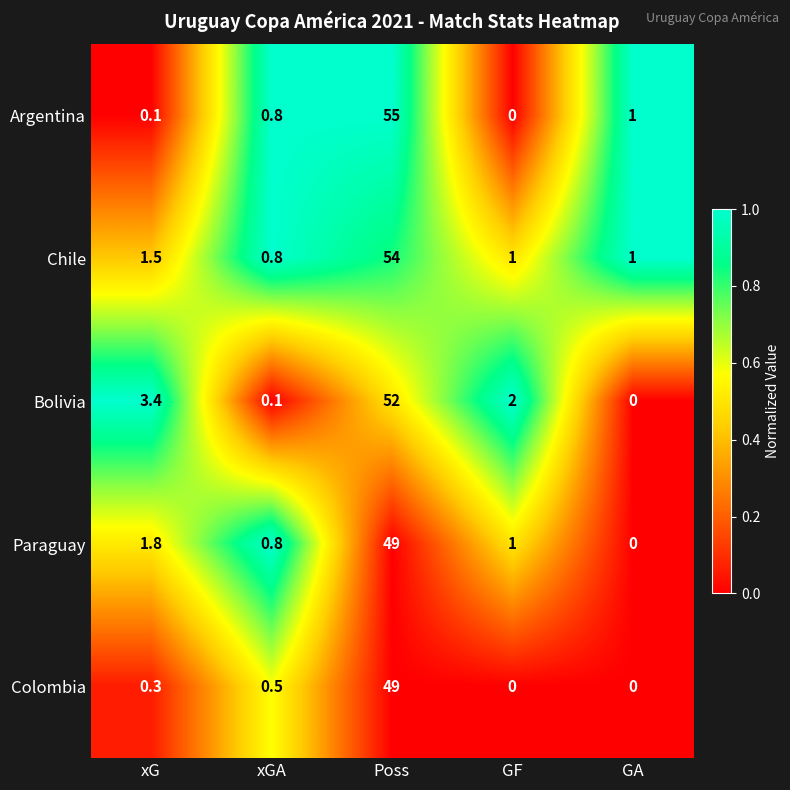

What is the total value across all series at xGA?

3.0